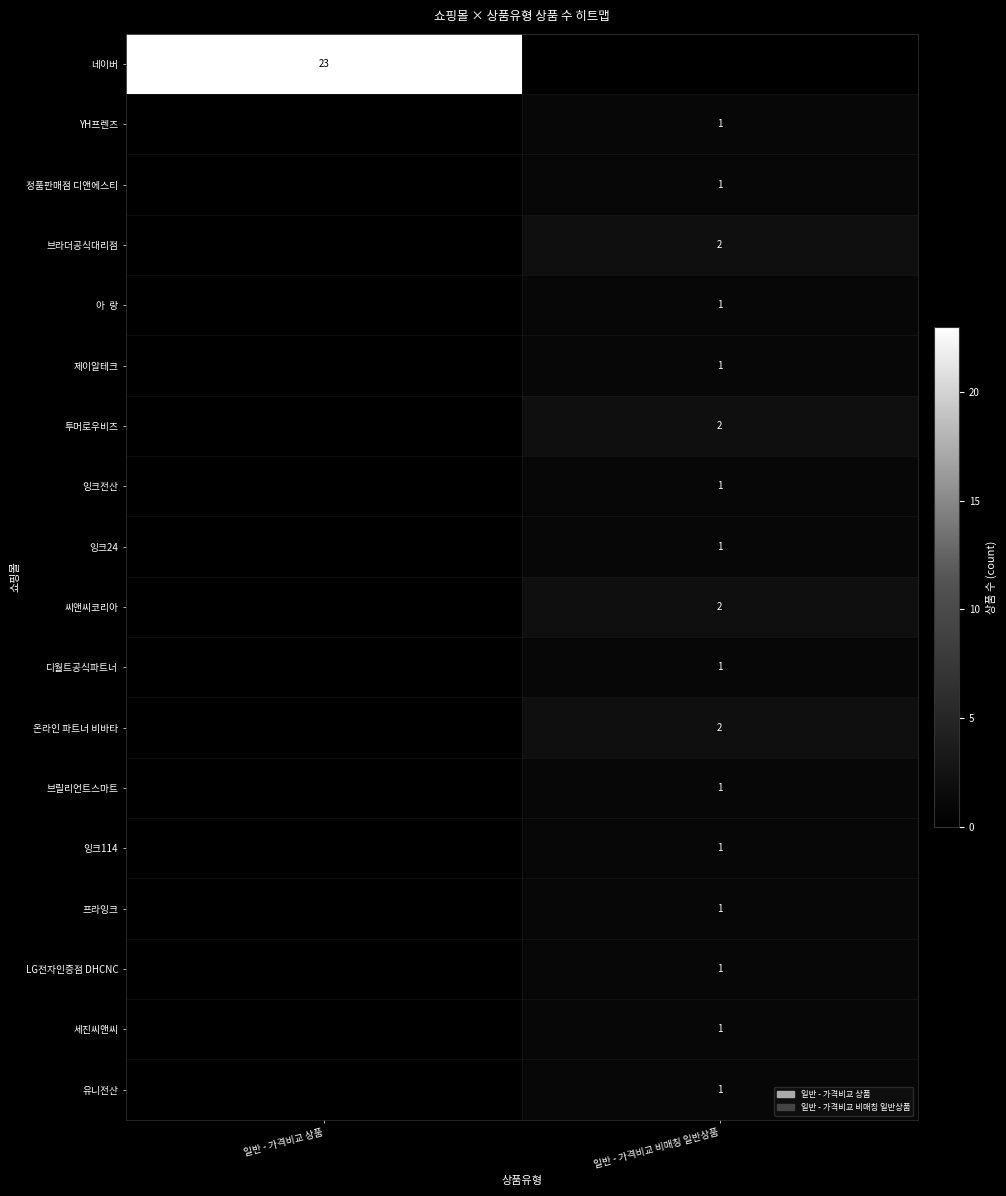

The 유니전산 series shows 1 at 일반 - 가격비교 비매칭 일반상품. True or false?

True